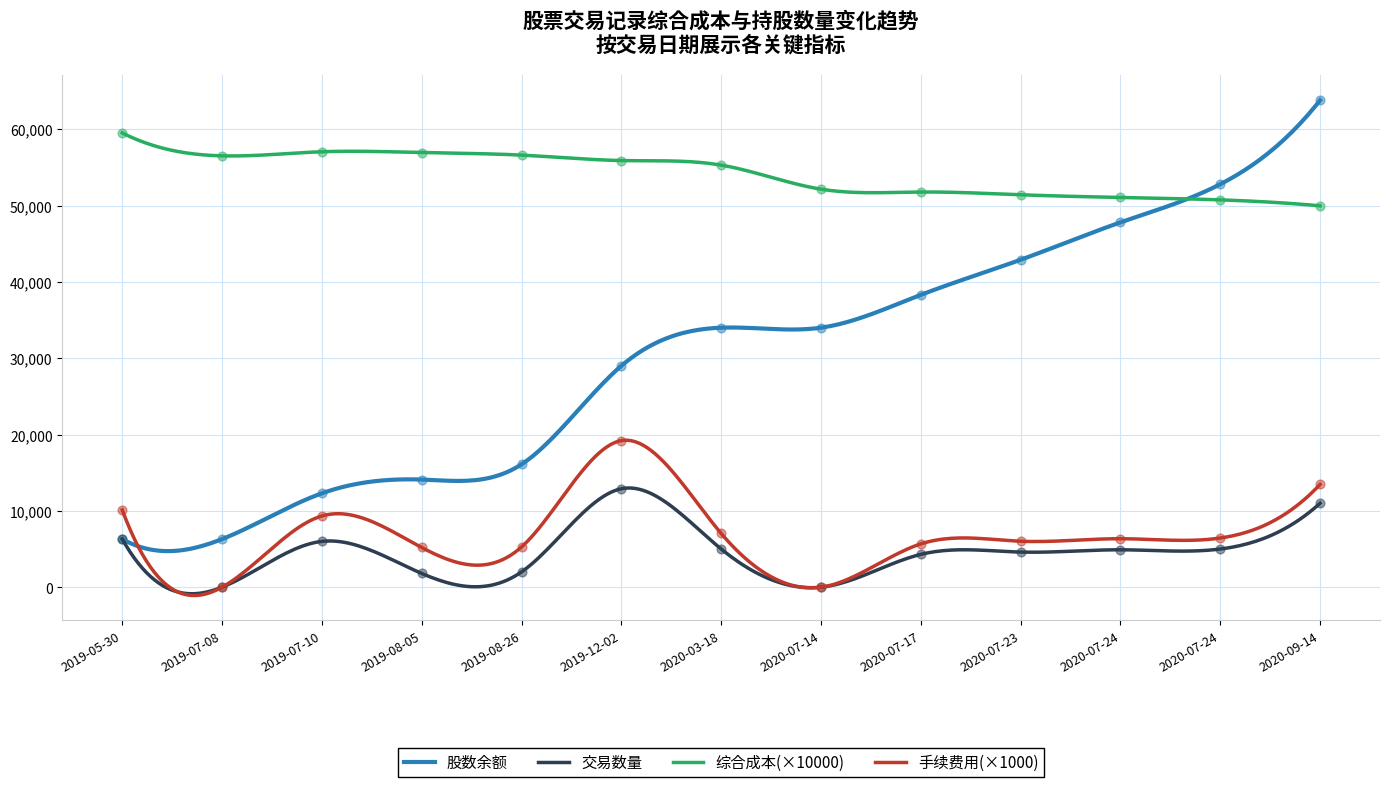

Which series contains the lowest Y value?

手续费用